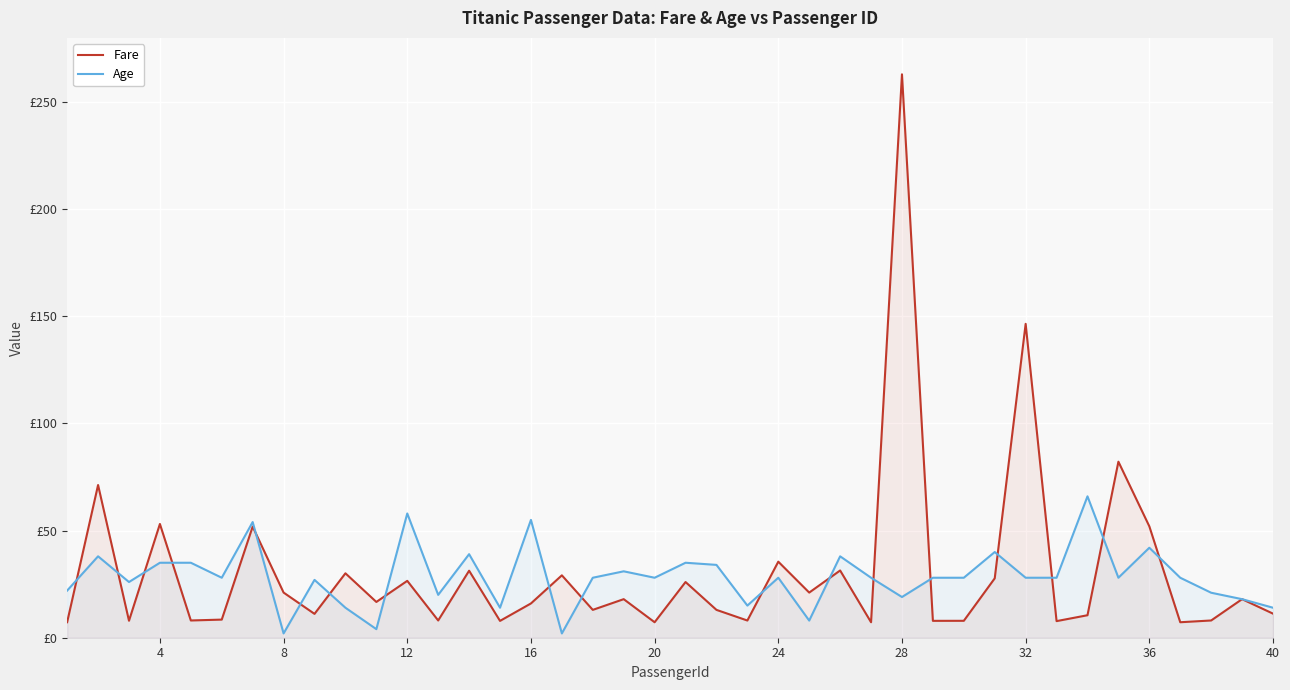

Reading right to left, what are all the values shown in this chart?

Fare: 11.2	18.0	8.1	7.2	52.0	82.2	10.5	7.8	146.5	27.7	7.9	7.9	263.0	7.2	31.4	21.1	35.5	8.0	13.0	26.0	7.2	18.0	13.0	29.1	16.0	7.9	31.3	8.1	26.6	16.7	30.1	11.1	21.1	51.9	8.5	8.1	53.1	7.9	71.3	7.2
Age: 14.0	18.0	21.0	28.0	42.0	28.0	66.0	28.0	28.0	40.0	28.0	28.0	19.0	28.0	38.0	8.0	28.0	15.0	34.0	35.0	28.0	31.0	28.0	2.0	55.0	14.0	39.0	20.0	58.0	4.0	14.0	27.0	2.0	54.0	28.0	35.0	35.0	26.0	38.0	22.0